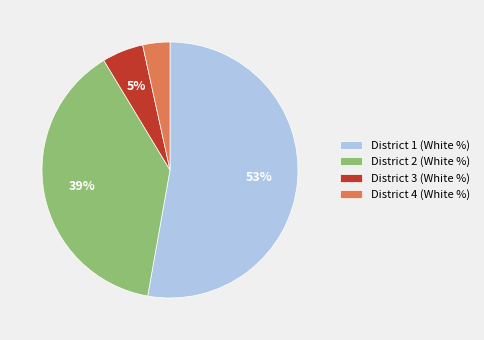

Rank the categories by value from highest to lowest.

District 1, District 2, District 3, District 4